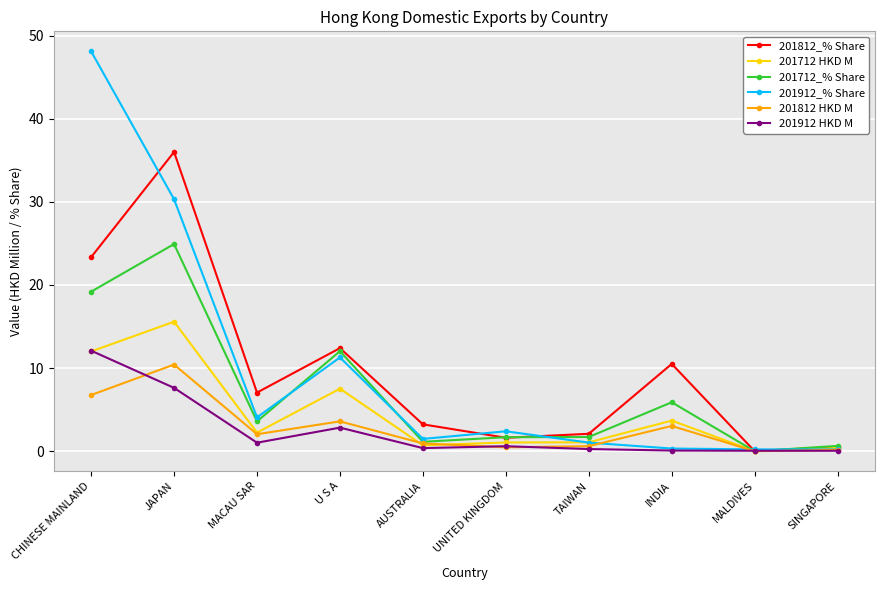

At which category does 201712_% Share reach its first local peak?

JAPAN